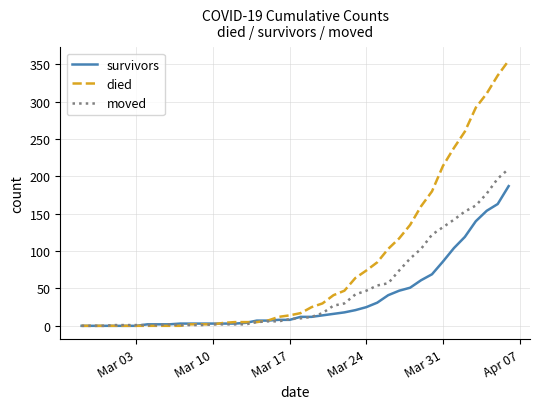

Which series has the largest range (max minus min)?

died